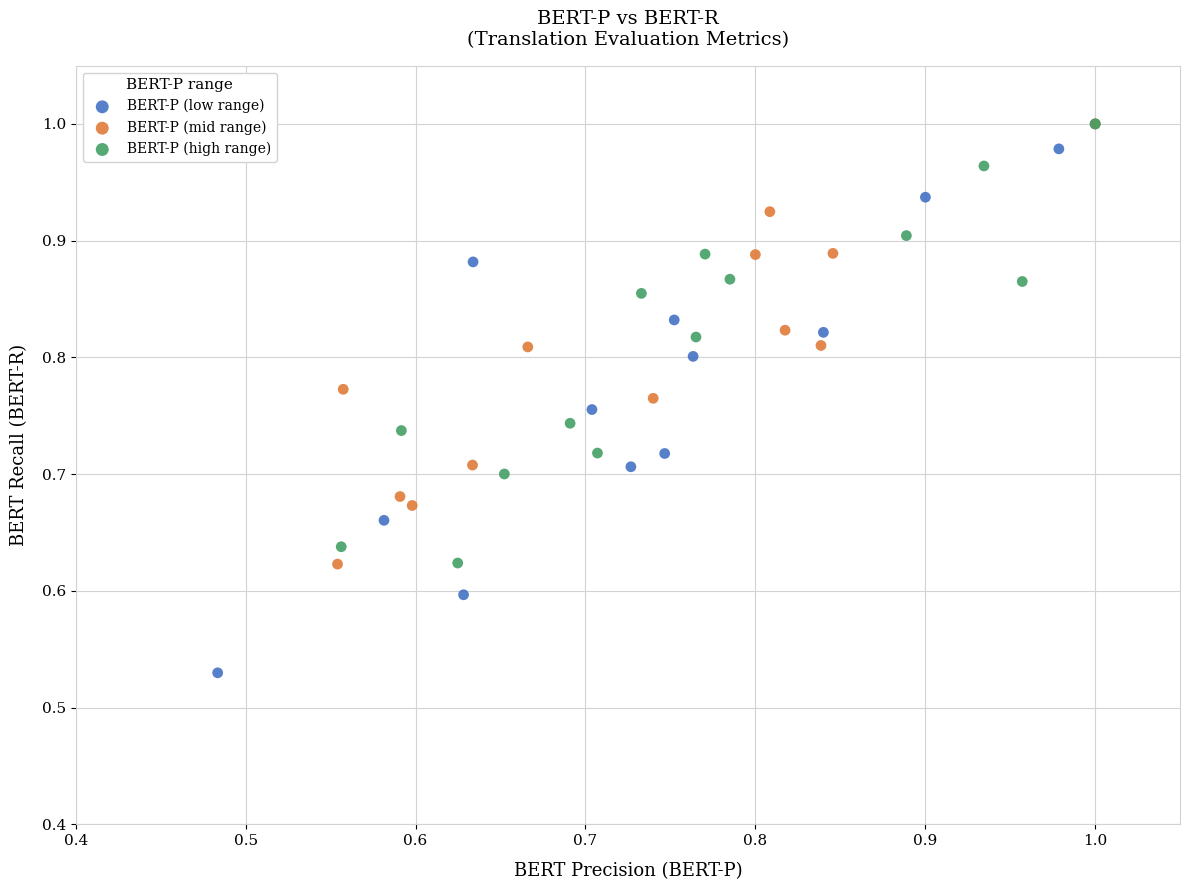

Which series contains the lowest Y value?

BERT-P (low range)